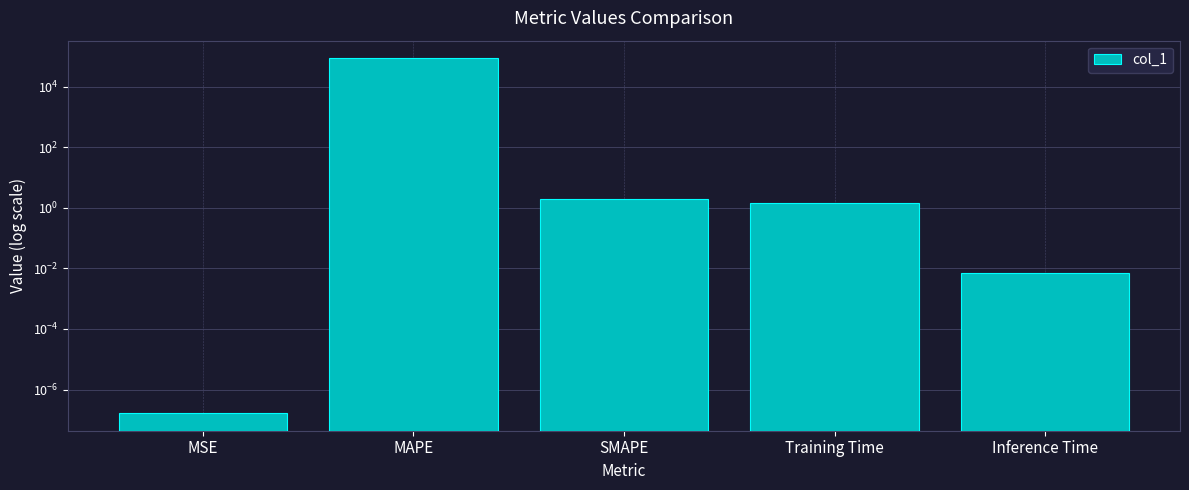

Reading left to right, extract all data points from this chart.

0.0	85529.6	2.0	1.4	0.0